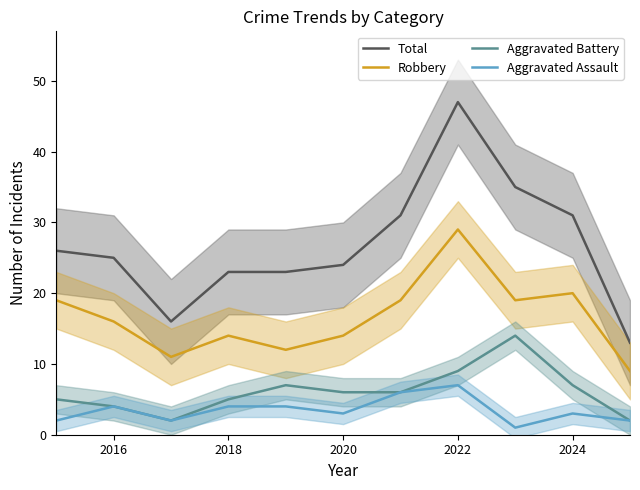

What value does the Aggravated Battery series have at 2024?

7